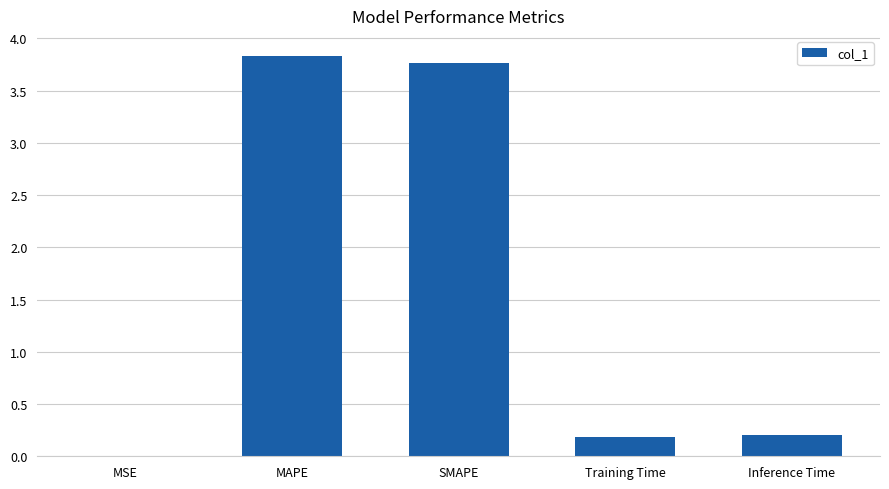

What is the greatest value displayed?

3.8